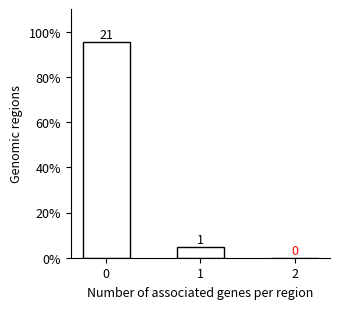

Are the bars horizontal?

No